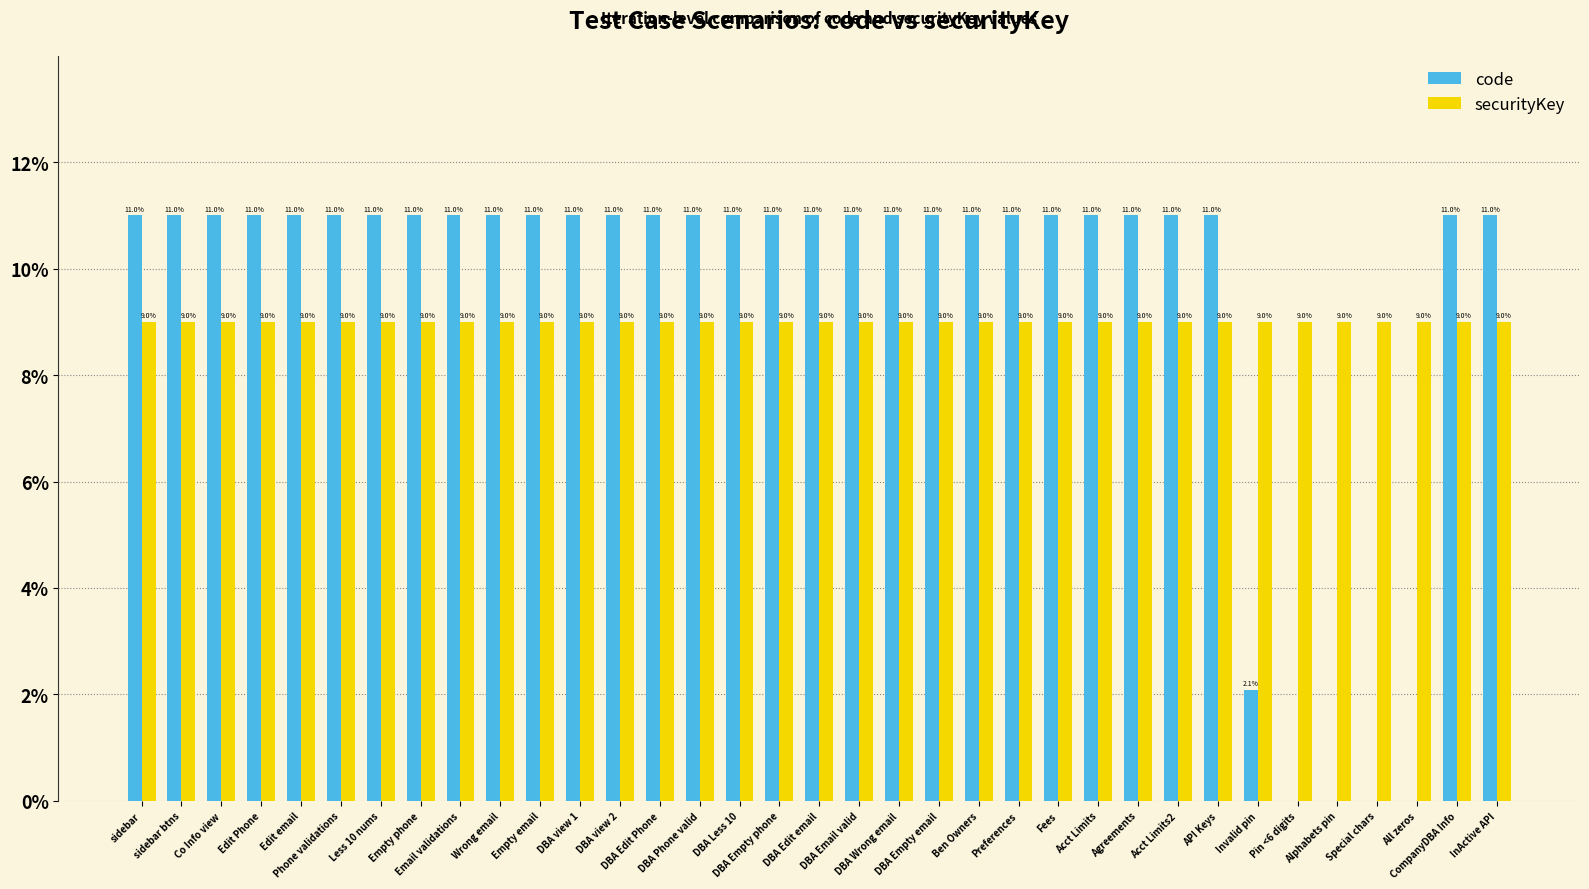

What is the sum of all code values?

332.1